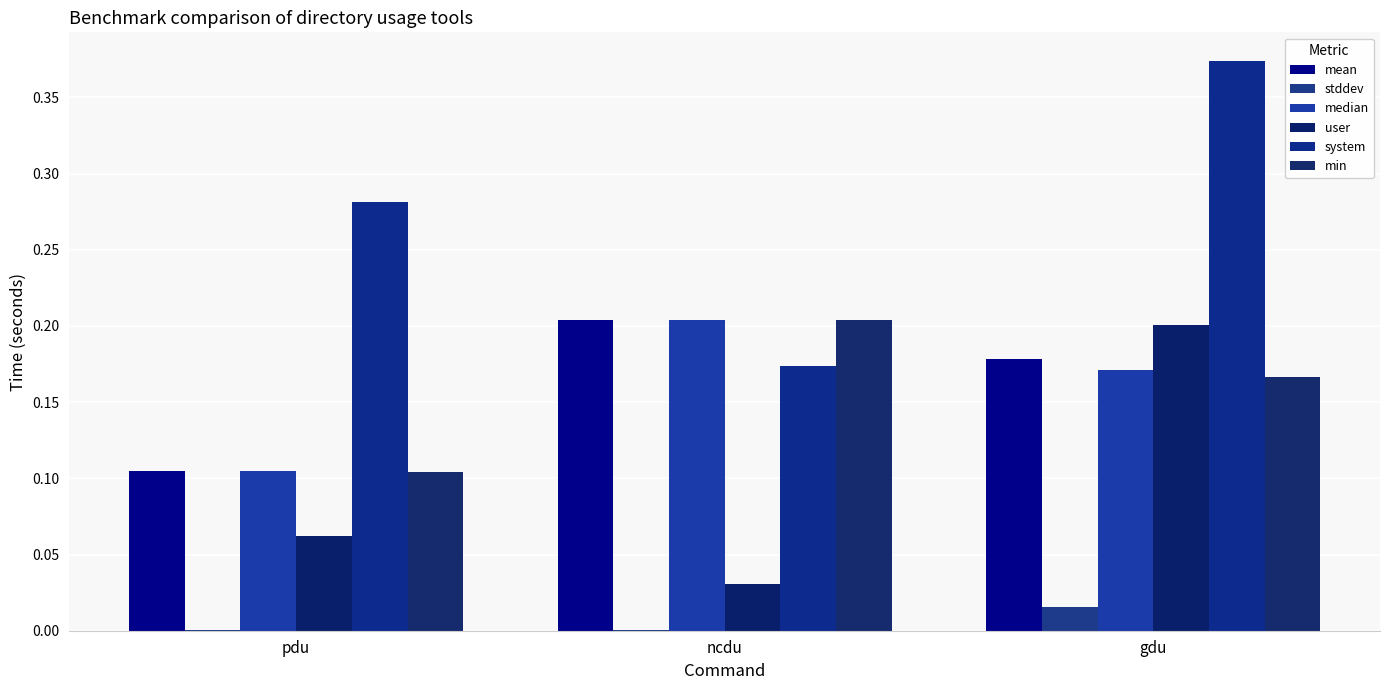

What is the minimum value for median?

0.1